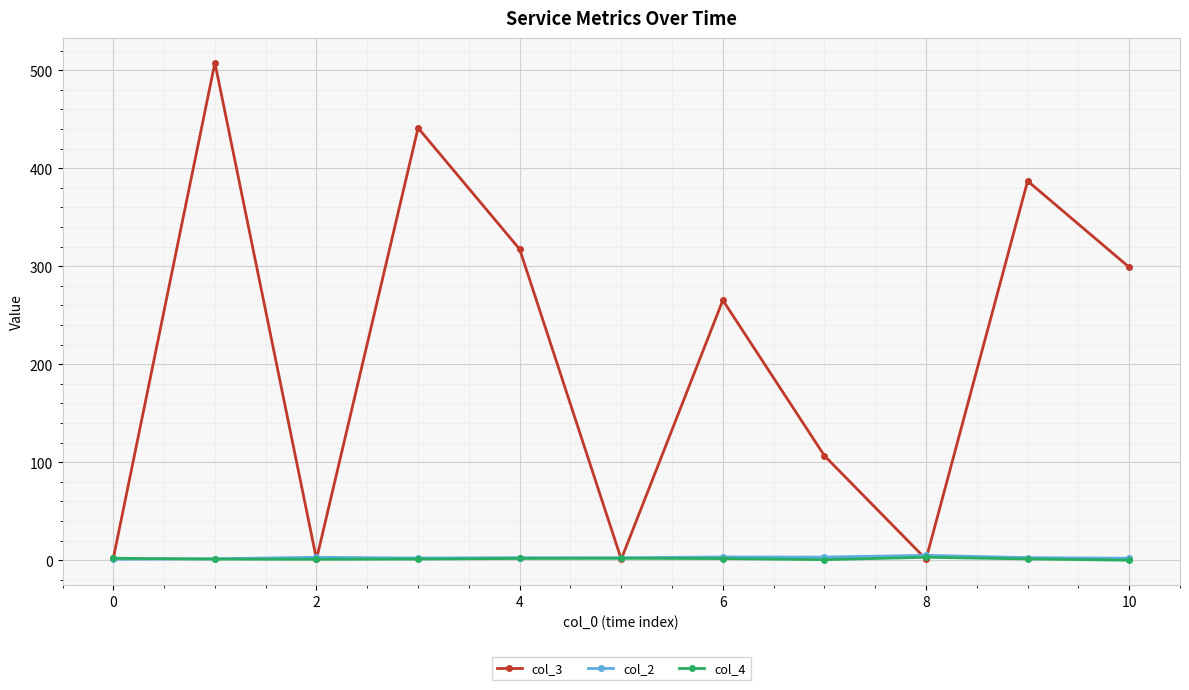

At how many categories does at least one series exceed 209?

6